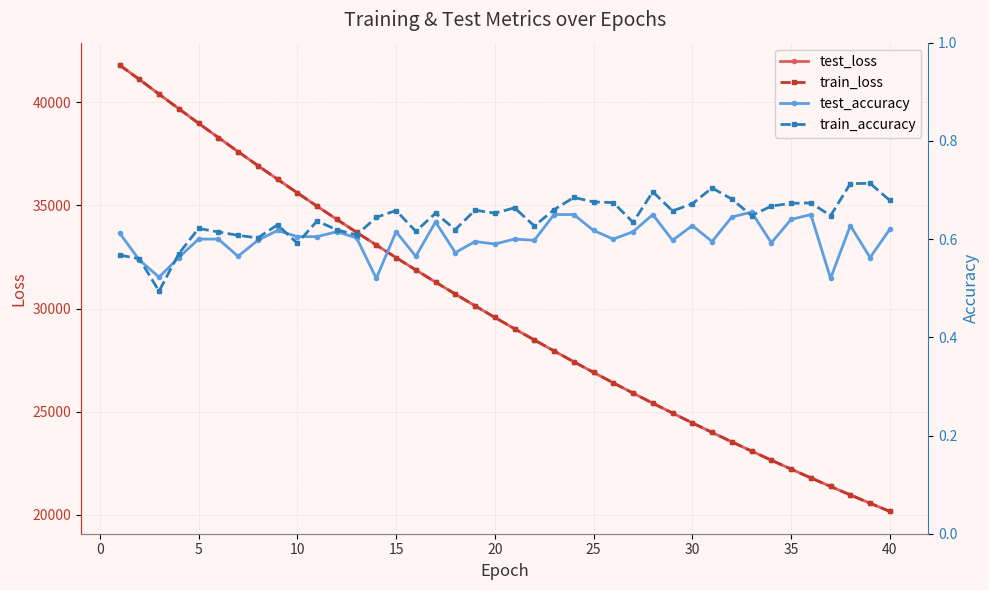

The train_accuracy series shows 0.7 at 25. True or false?

True